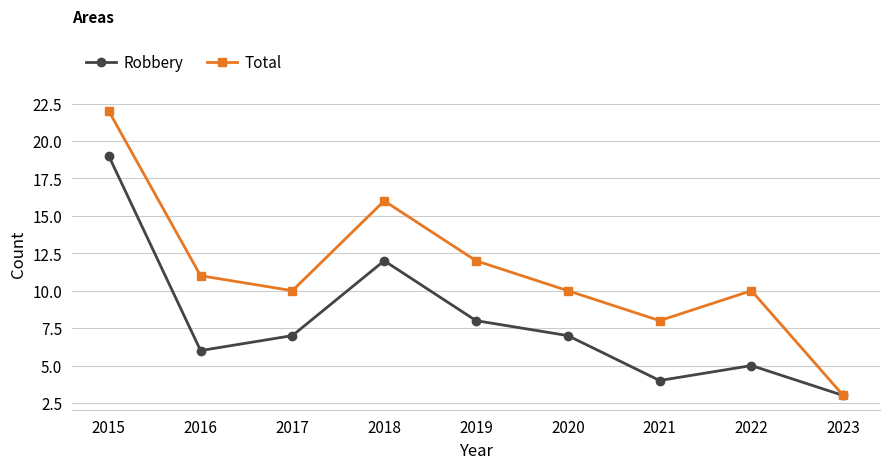

Is the value of Total at 2017 greater than the value of Robbery at 2017?

Yes